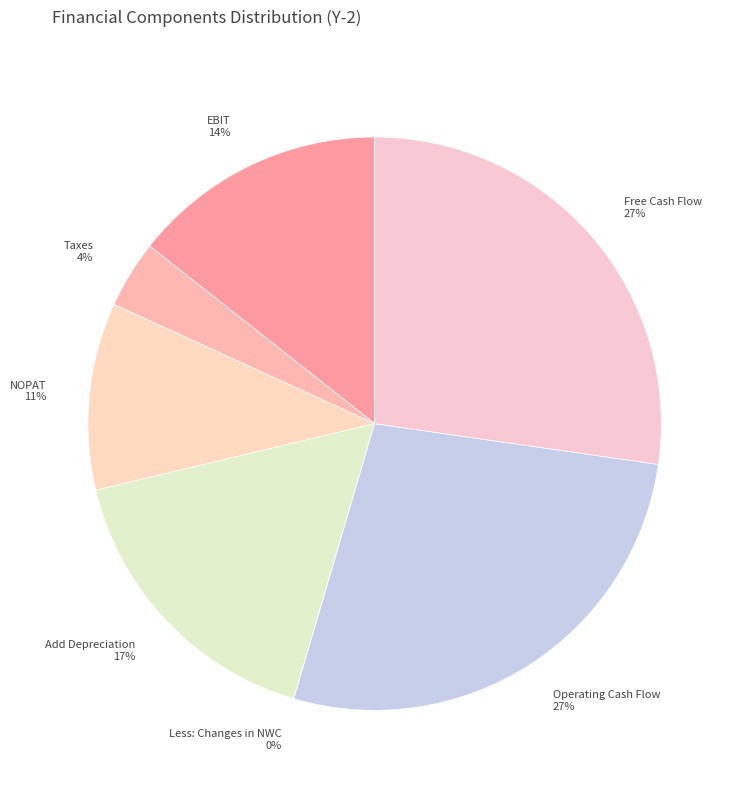

Combined, do Taxes and EBIT account for over 50%?

No